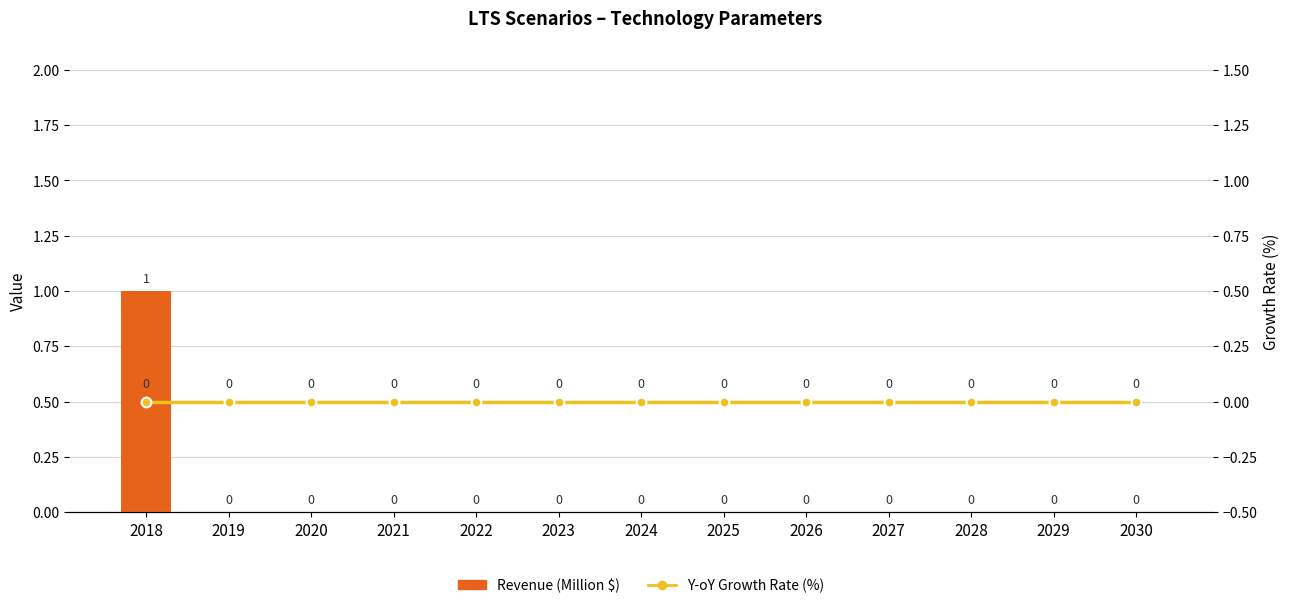

Rank the series by their maximum value, from lowest to highest.

Y-oY Growth Rate (%), Revenue (Million $)